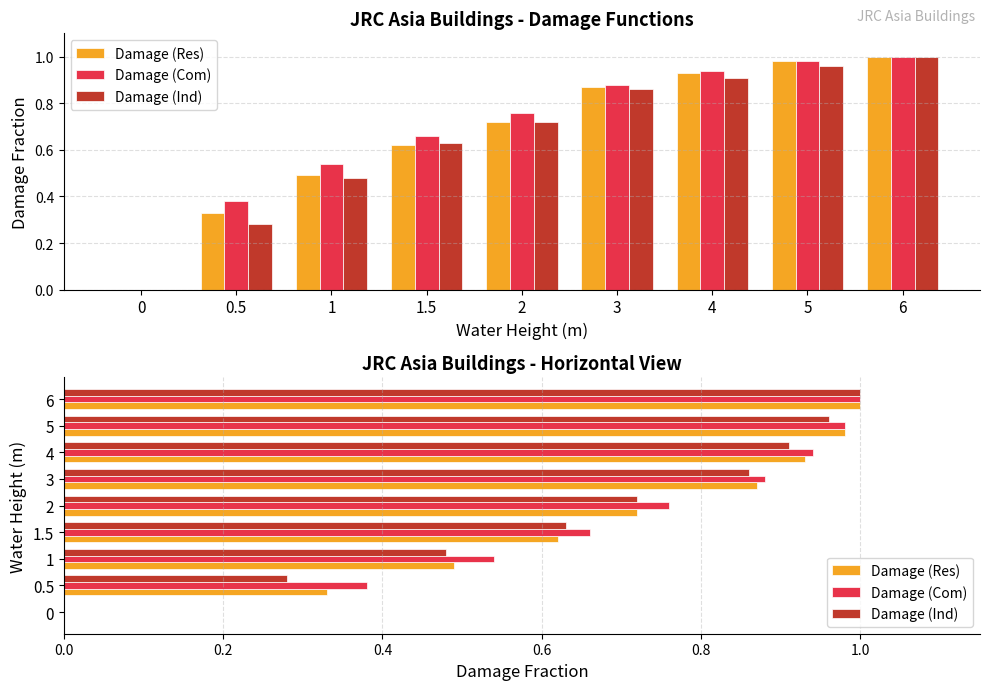

Is the value of Damage (Ind) at 3 greater than the value of Damage (Com) at 5?

No